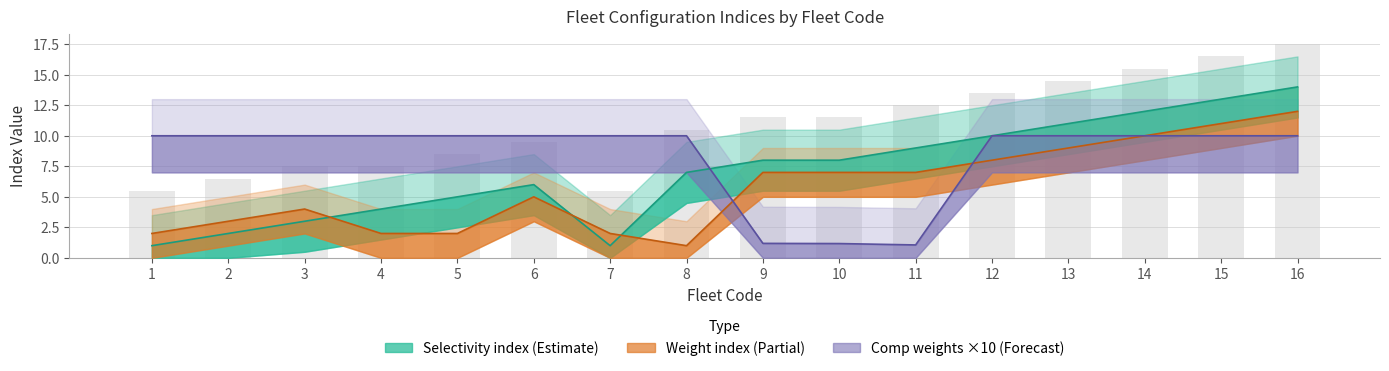

What is the sum of the Comp_weights values at 14 and 16?

20.0